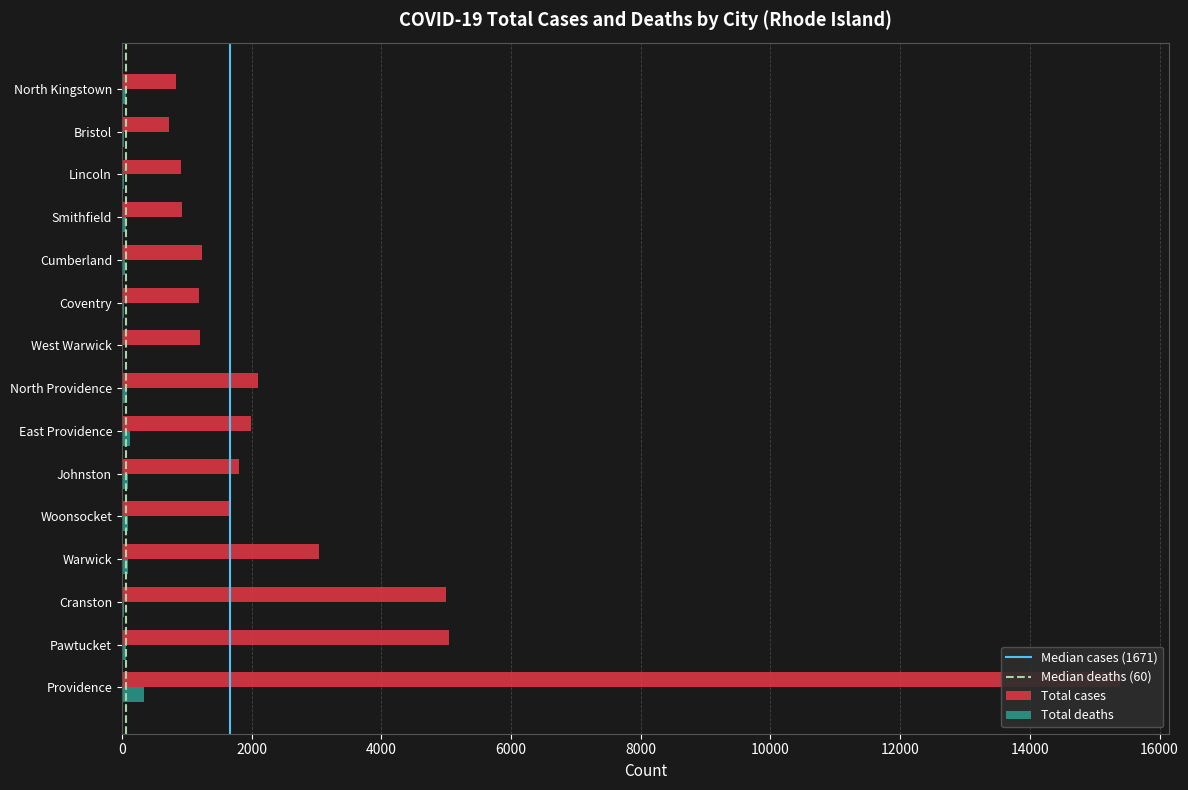

At East Providence, list the series in order from smallest to largest.

Total deaths, Total cases